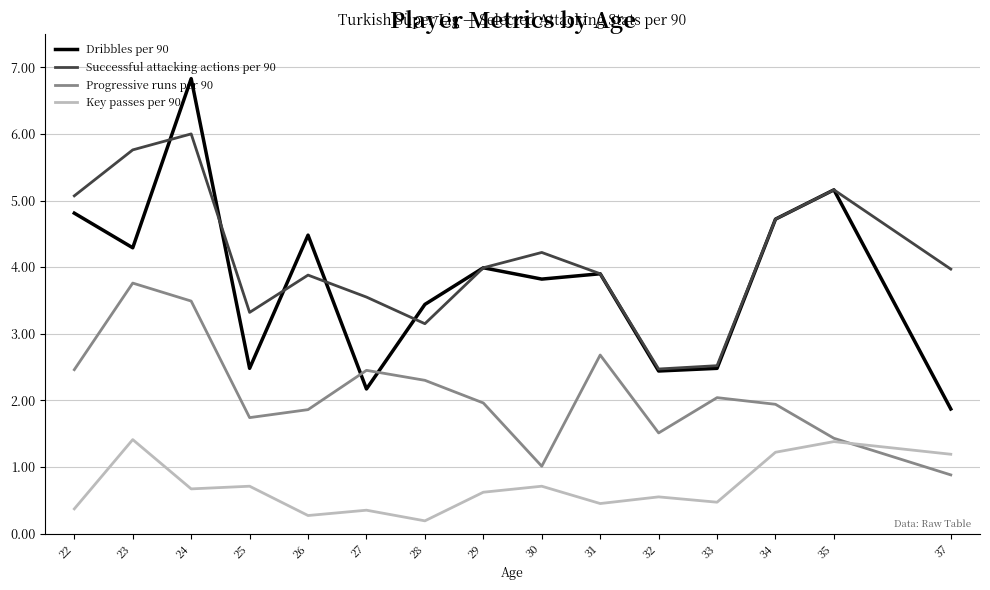

True or false: Dribbles per 90 and Key passes per 90 intersect in this chart.

False